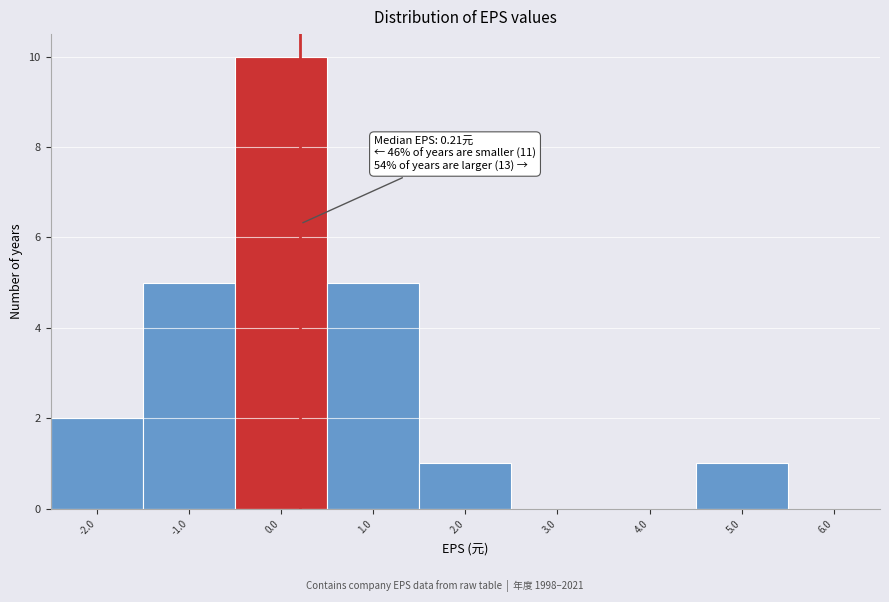

Which range on the x-axis has the tallest bar?

-0.5 to 0.5